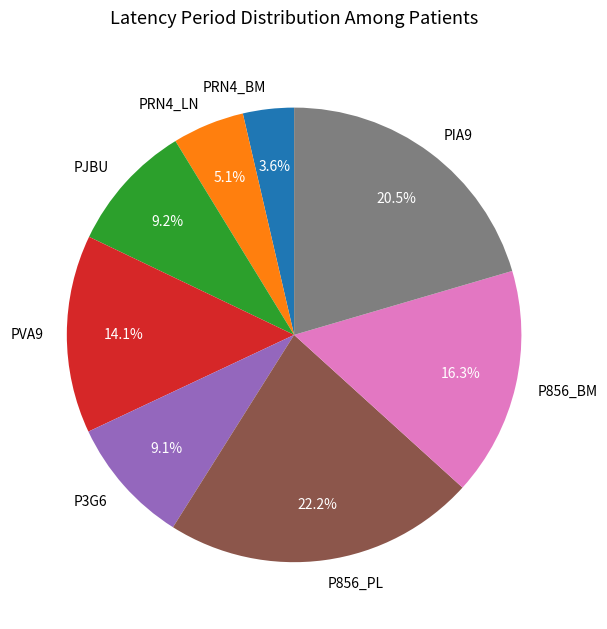

What percentage is the P856_BM slice, to the nearest percent?

16%